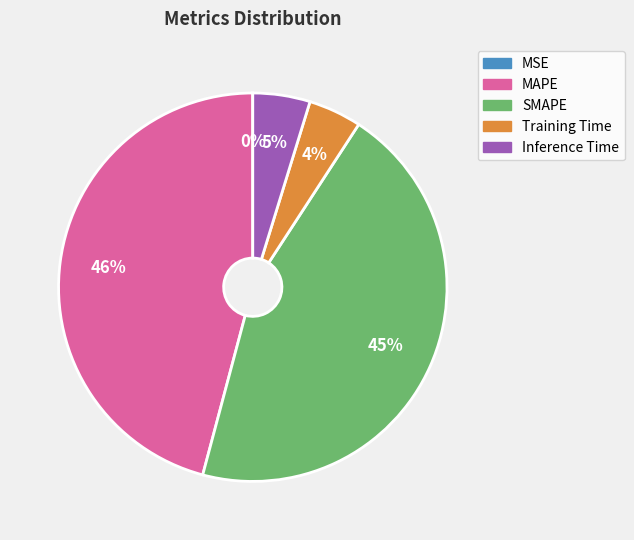

Which category has the biggest portion of the pie?

MAPE